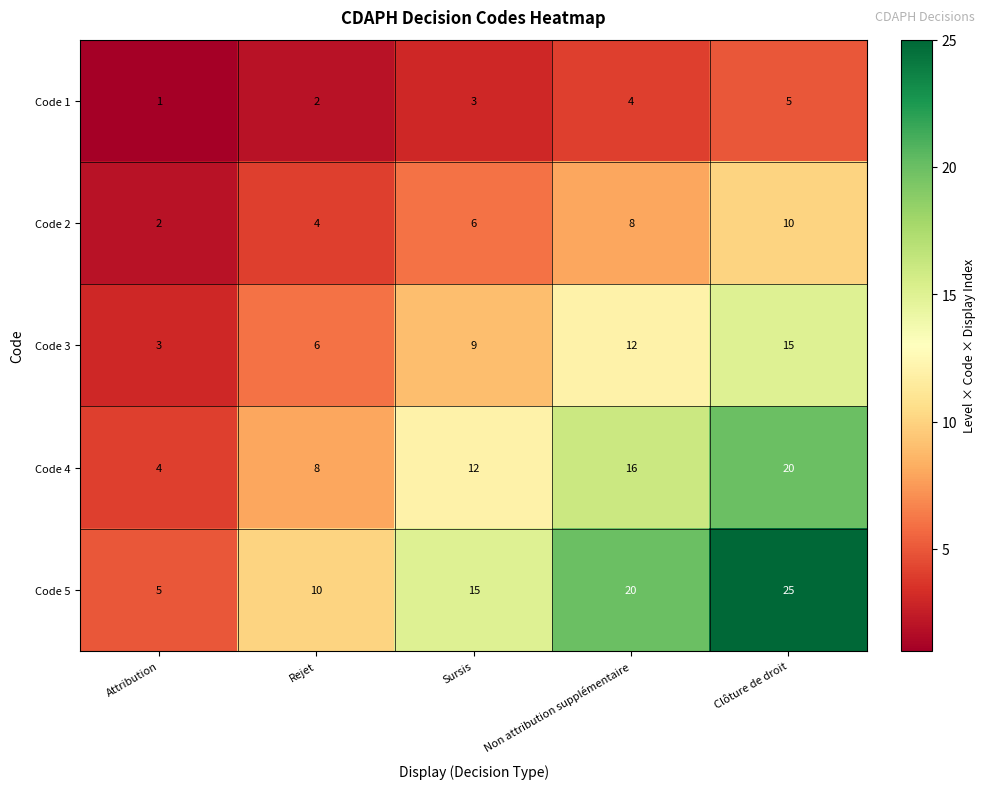

List the series in order of their peak value, lowest first.

Code 1, Code 2, Code 3, Code 4, Code 5